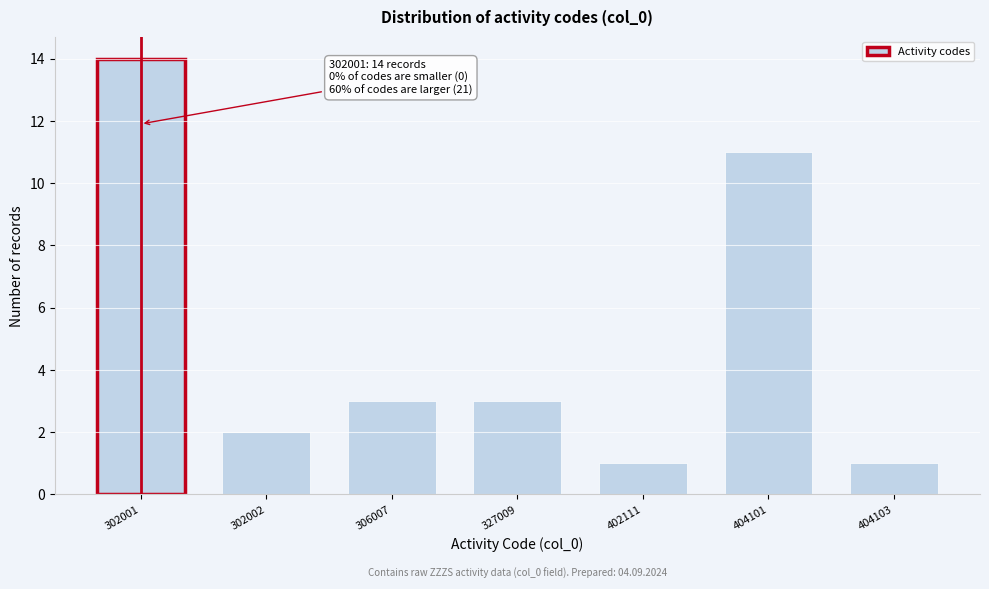

Reading right to left, what are all the values shown in this chart?

404103=1	404101=11	402111=1	327009=3	306007=3	302002=2	302001=14